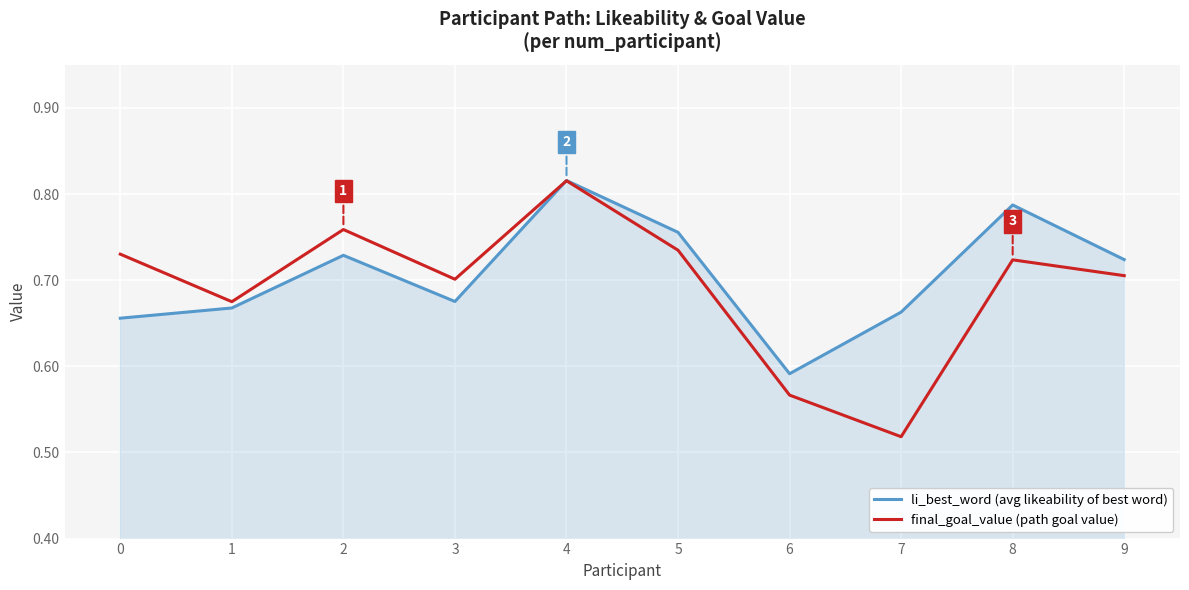

How many lines are shown in the chart?

2